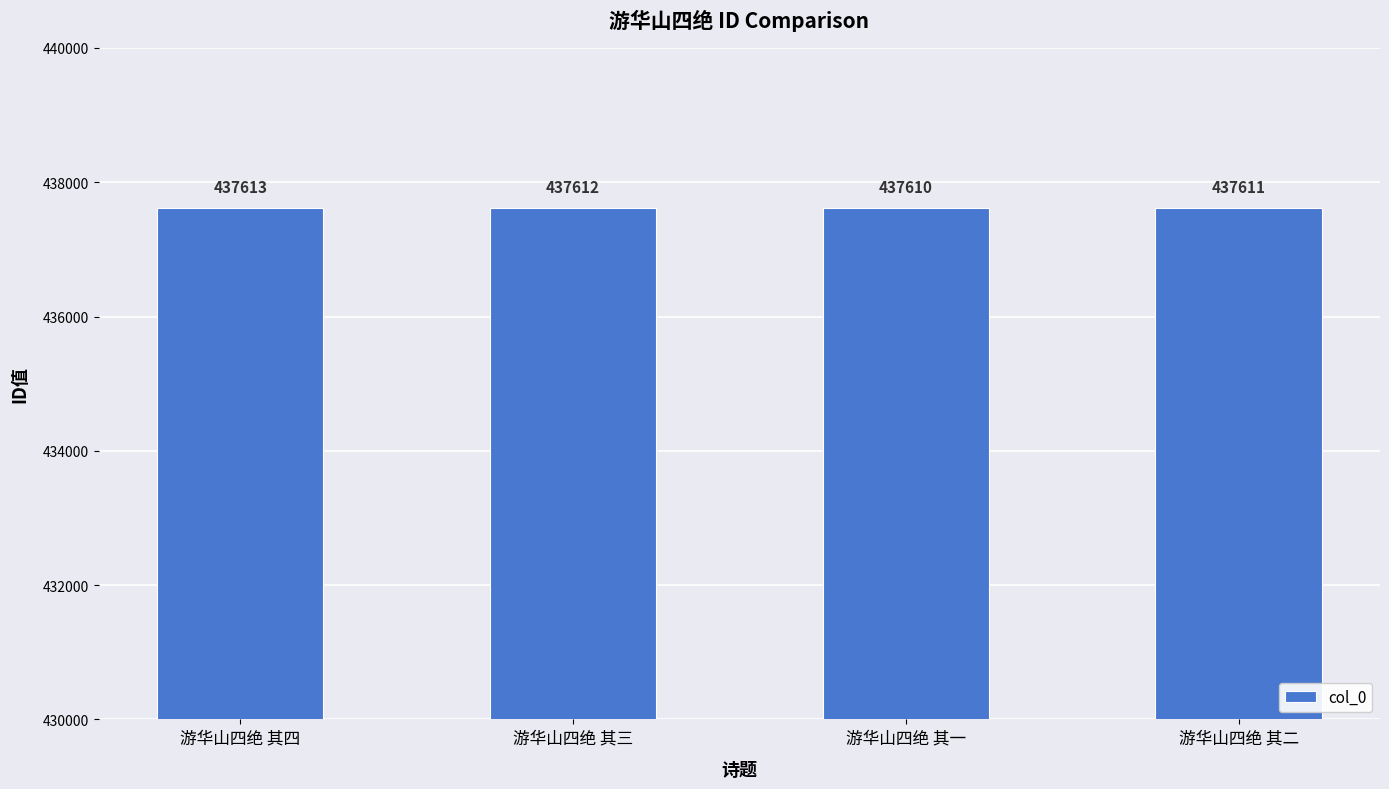

True or false: the data shows 437611 at 游华山四绝 其二.

True